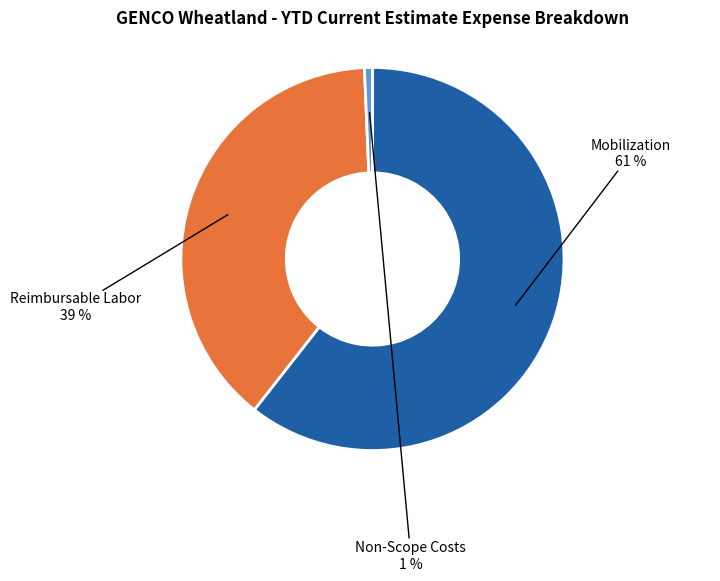

Combined, do Reimbursable Labor and Non-Scope Costs account for over 50%?

No